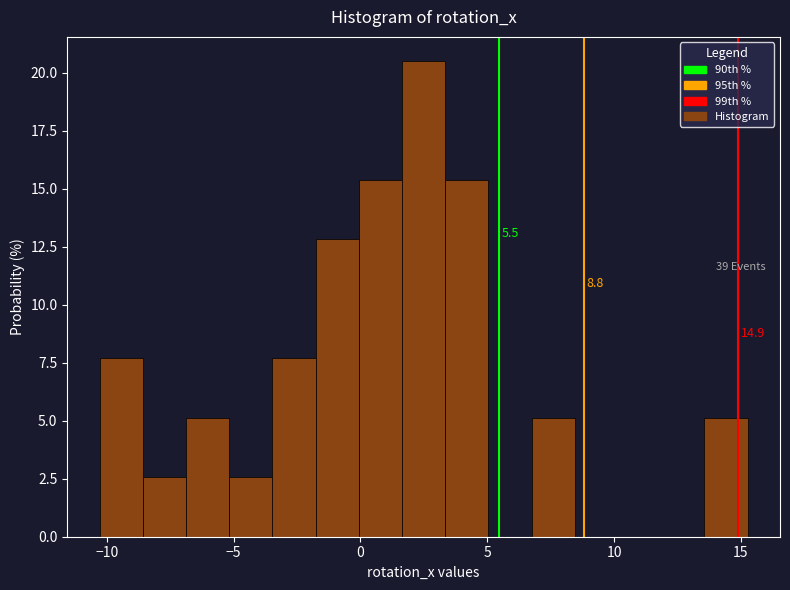

Read against the x-axis, roughly where is the centre of the tallest bar?

2.5